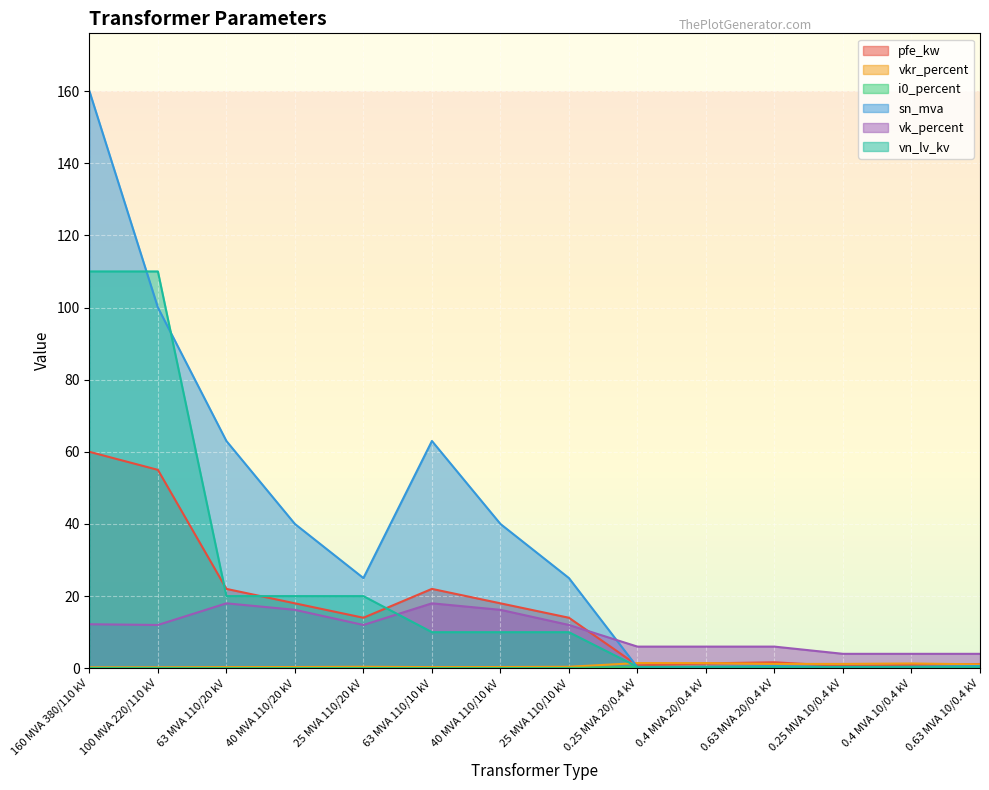

Count the i0_percent values in the range 0 to 1.

14